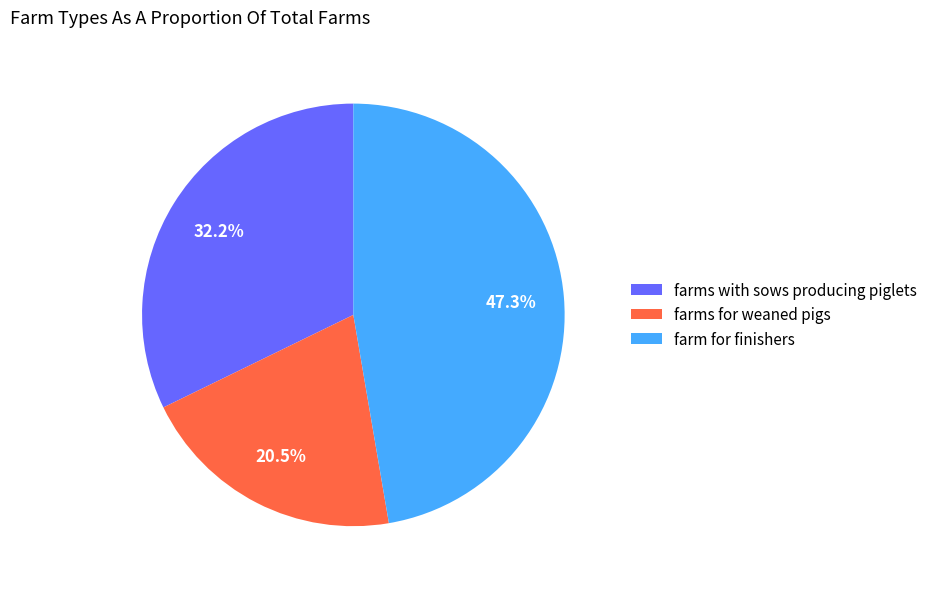

Approximately how many times larger is the value at farm for finishers compared to farms for weaned pigs?

2.3